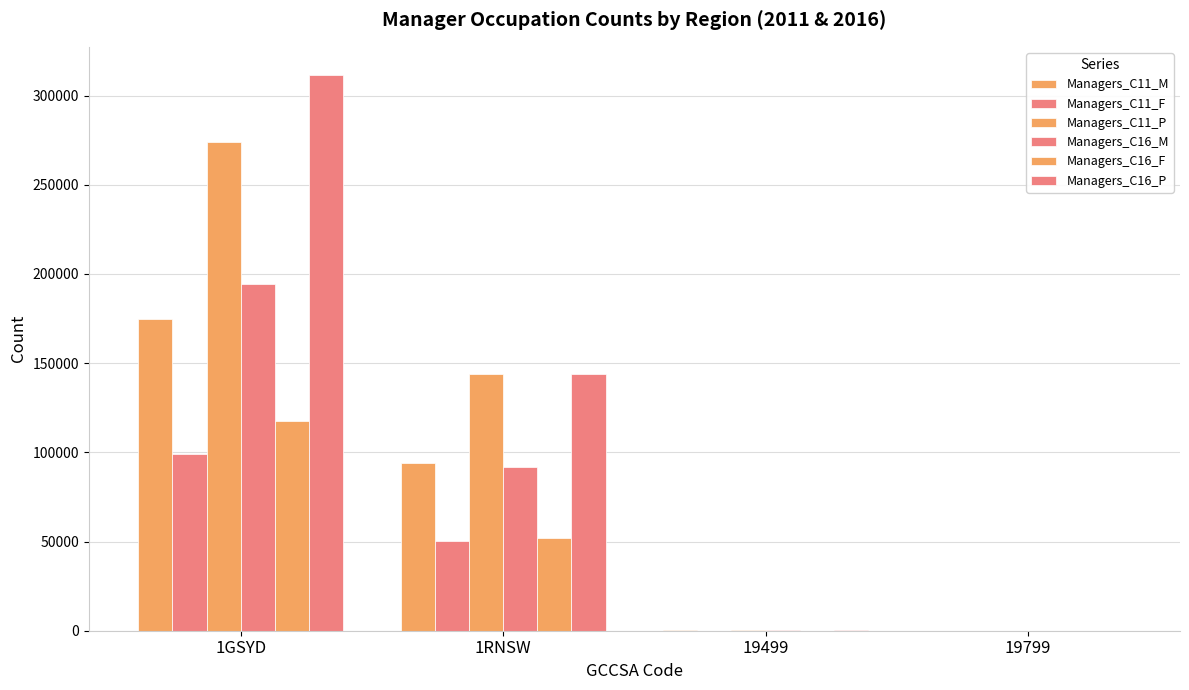

How many data points does each series have?

4